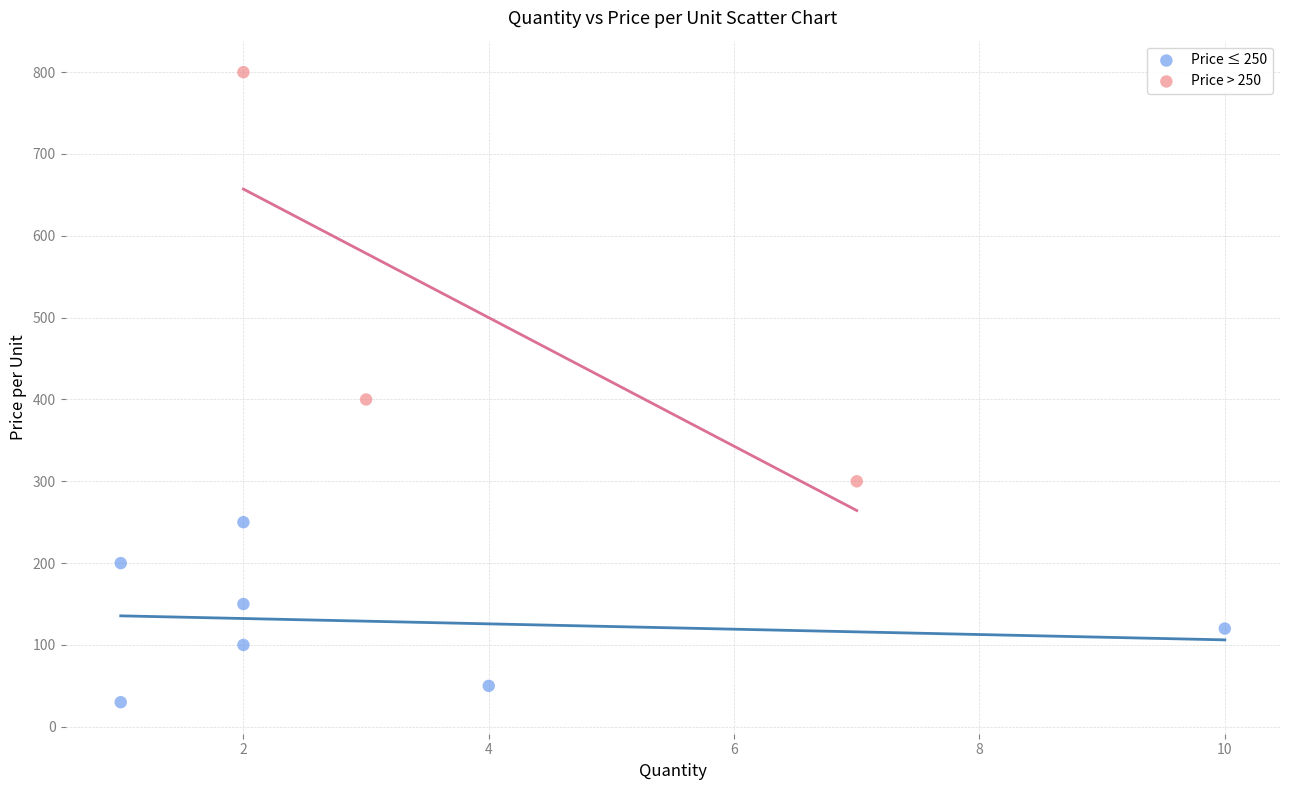

Which series contains the highest Y value?

Price > 250